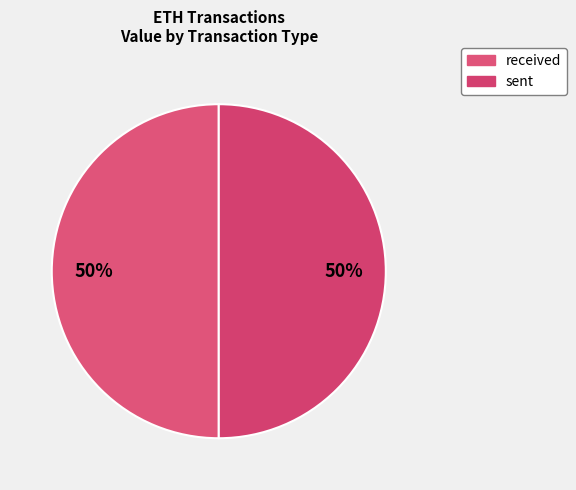

How many segments does this pie chart have?

2